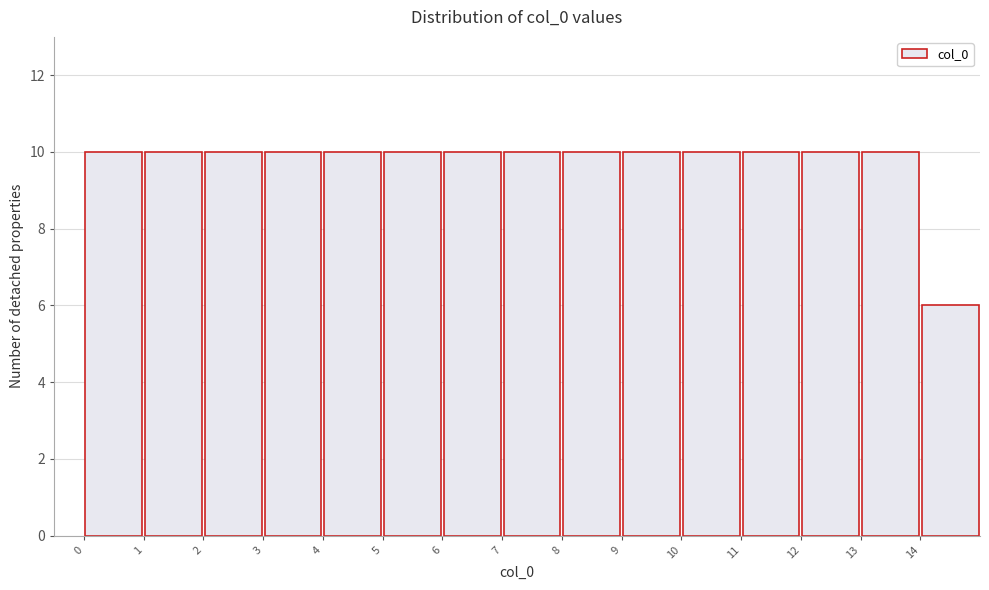

Reading left to right, transcribe this chart: for each bar, give the range it covers on the x-axis and its height. The values are not printed on the chart, so give them approximately, as read against the axis.

0 to 1: 10
1 to 2: 10
2 to 3: 10
3 to 4: 10
4 to 5: 10
5 to 6: 10
6 to 7: 10
7 to 8: 10
8 to 9: 10
9 to 10: 10
10 to 11: 10
11 to 12: 10
12 to 13: 10
13 to 14: 10
14 to 15: 6